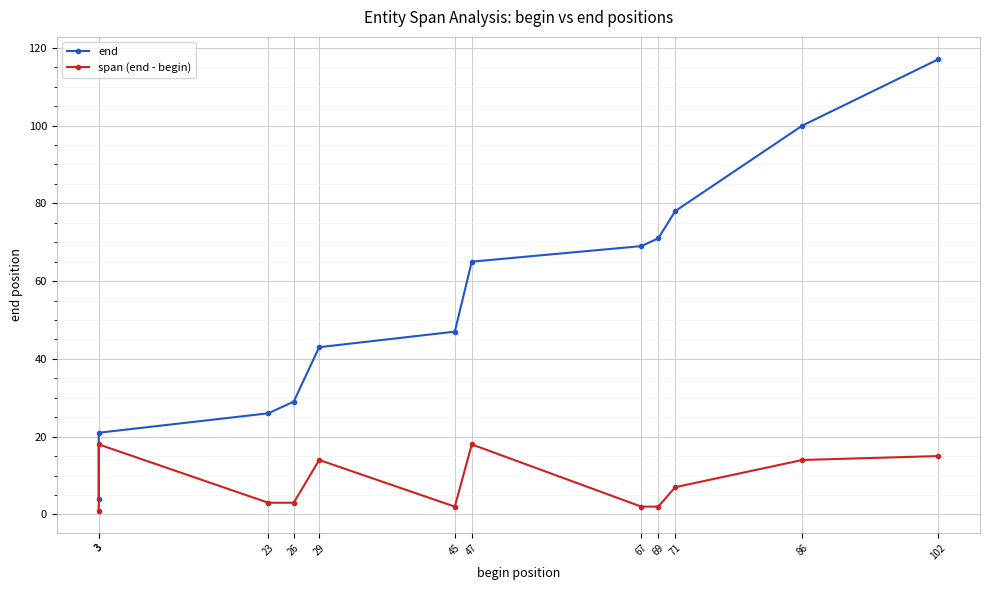

How many data points in end are above 65?

5